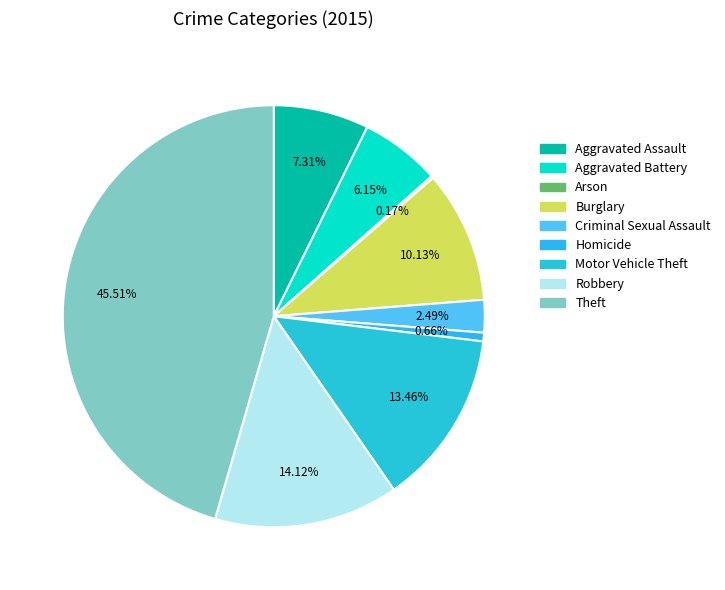

Count the number of slices in the pie.

9